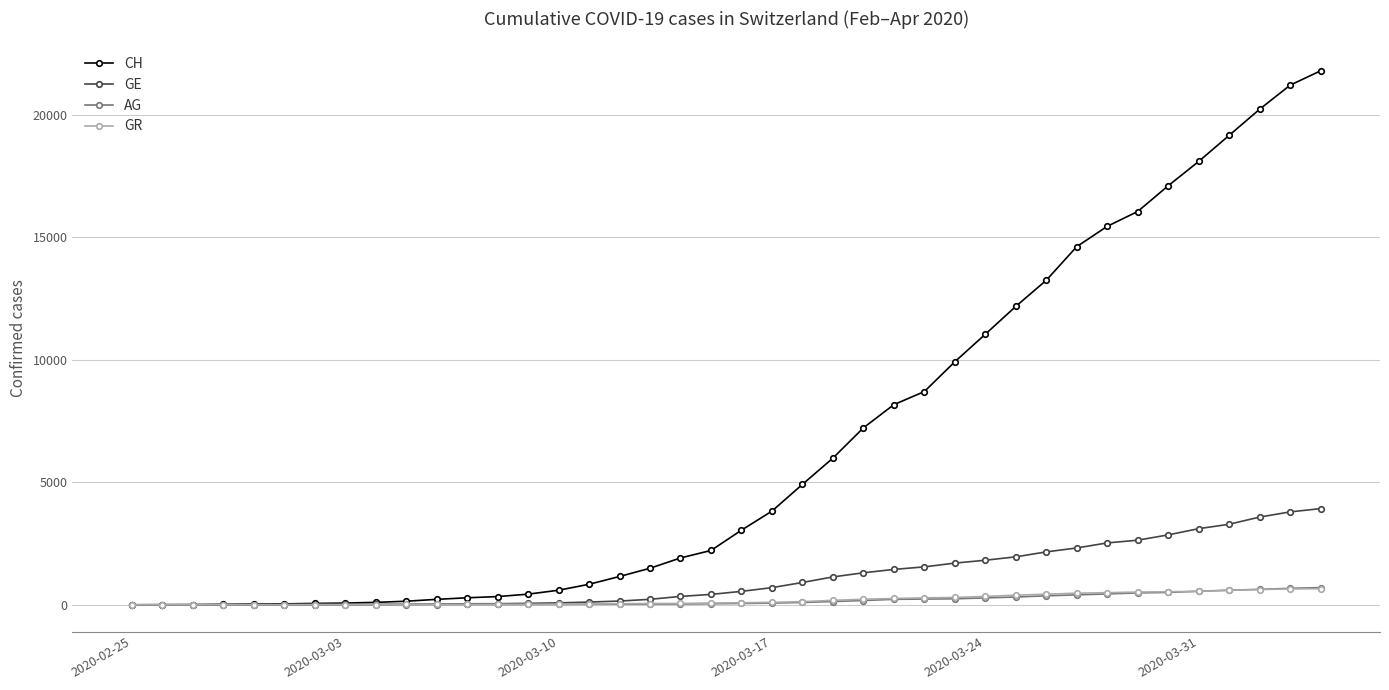

What are all the series names shown in the legend?

CH, GE, AG, GR